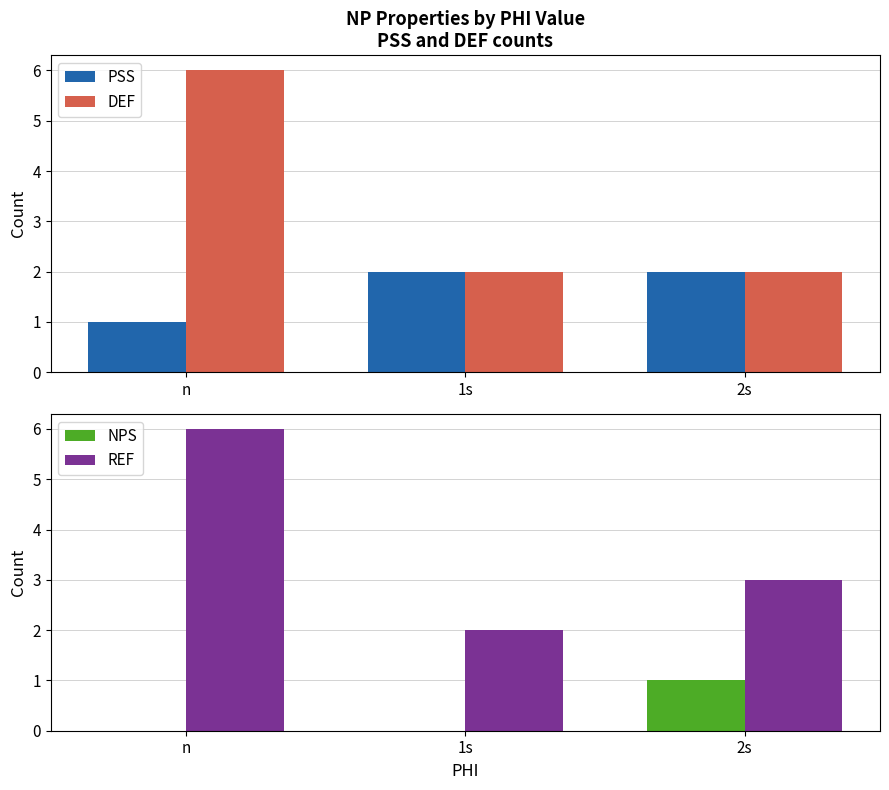

Which series has the largest range (max minus min)?

DEF